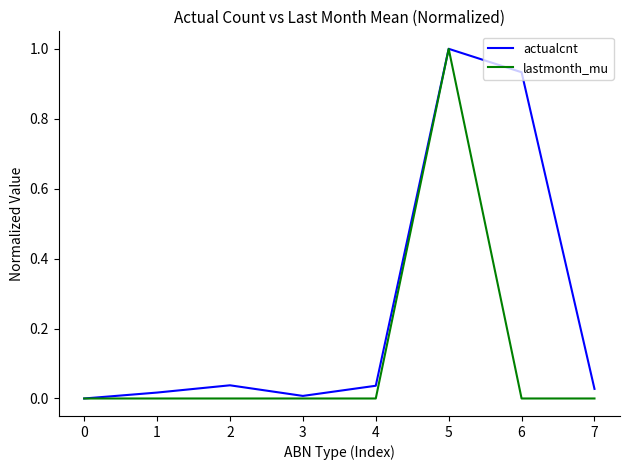

What is the difference between the maximum and minimum values in the actualcnt series?

1.0